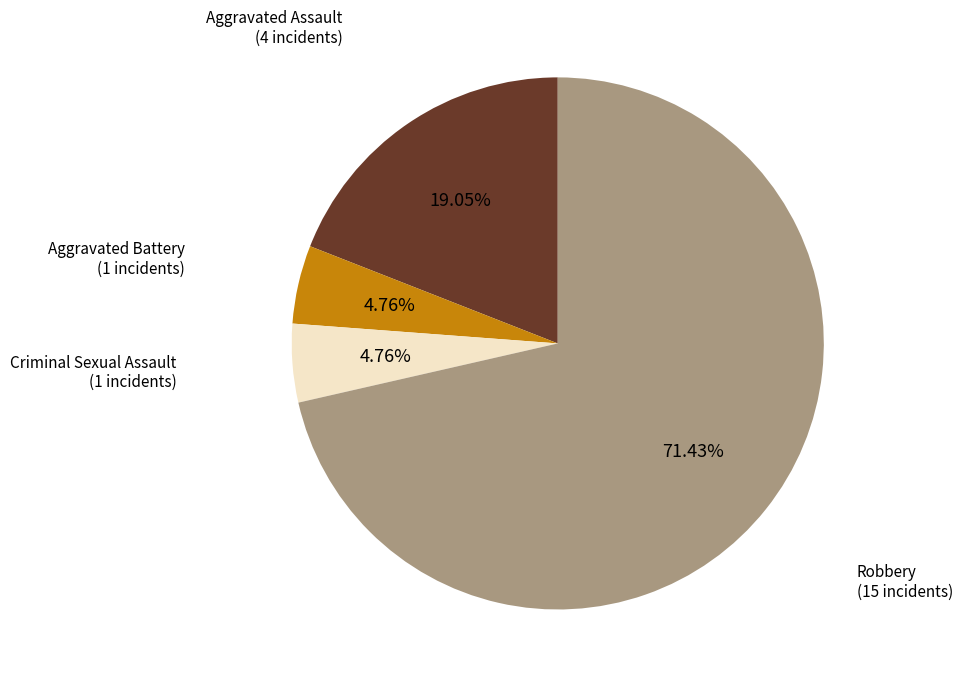

To the nearest percent, what is the combined percentage of Aggravated Battery and Robbery?

76%